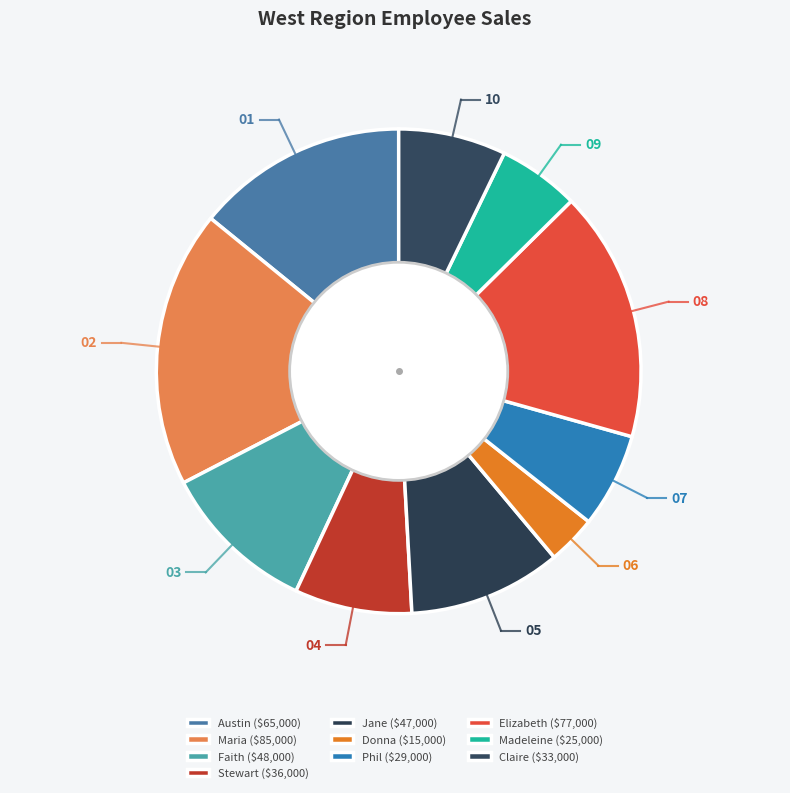

Which slice is the smallest?

Donna